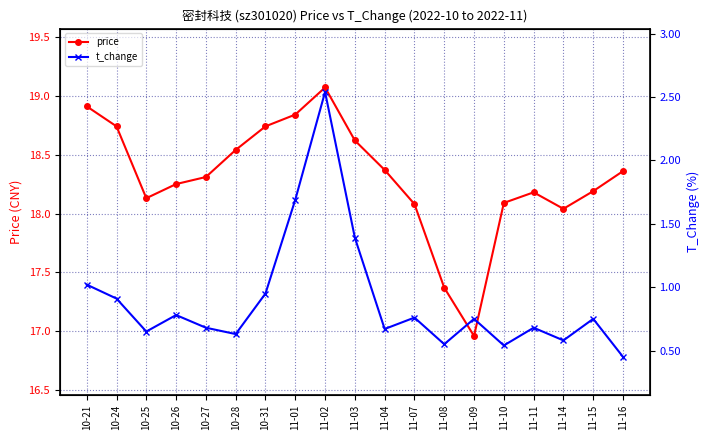

List the series in order of their peak value, lowest first.

t_change, price